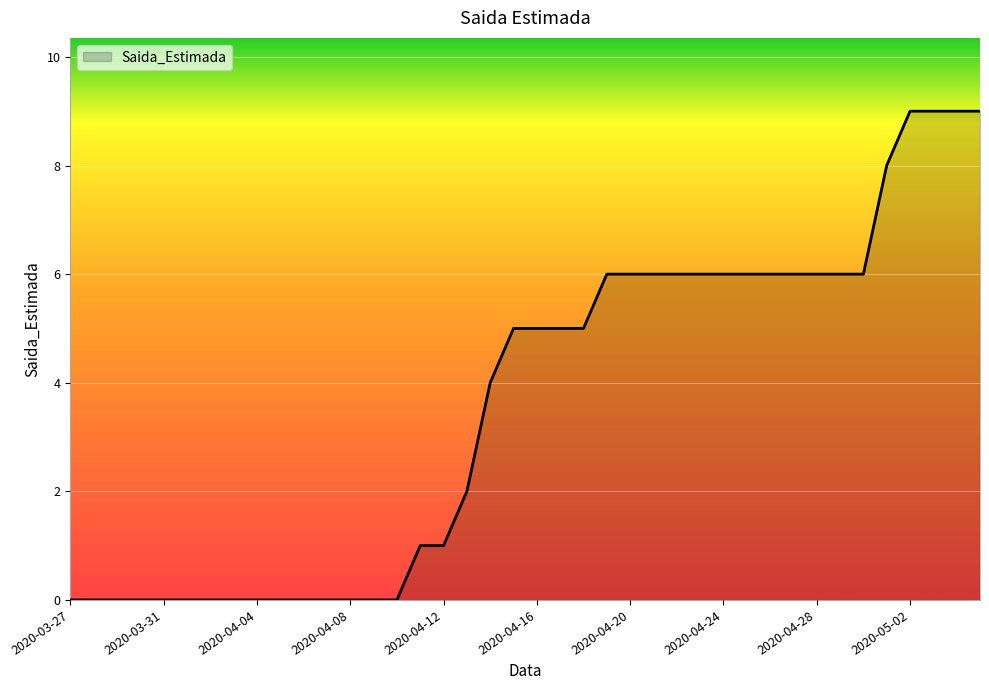

What is the greatest value displayed?

9